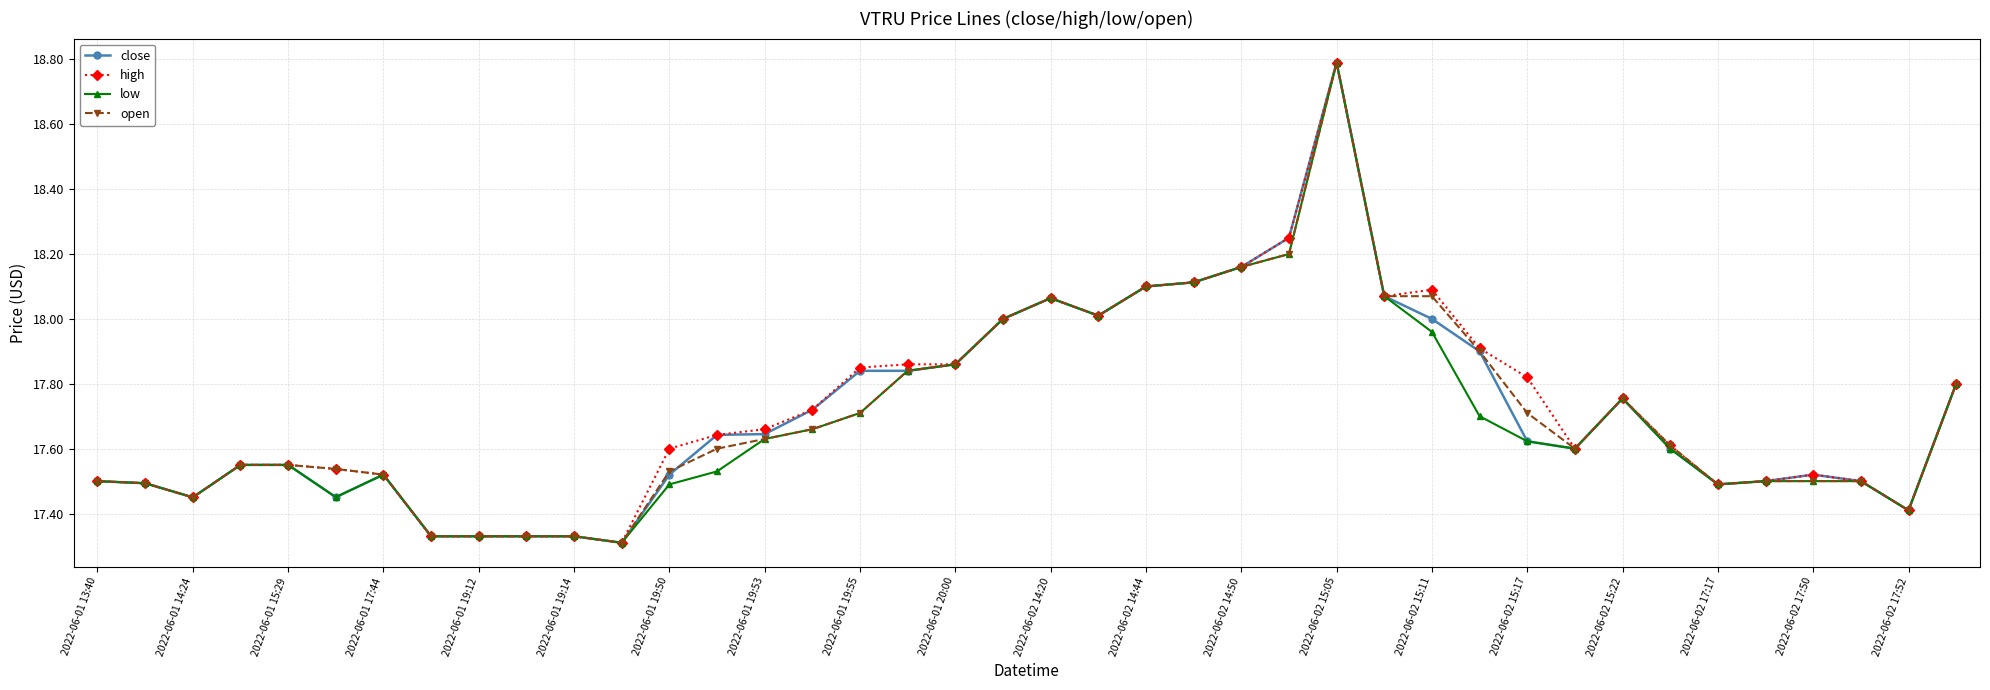

True or false: low has more than 2 points higher than both neighbors.

True